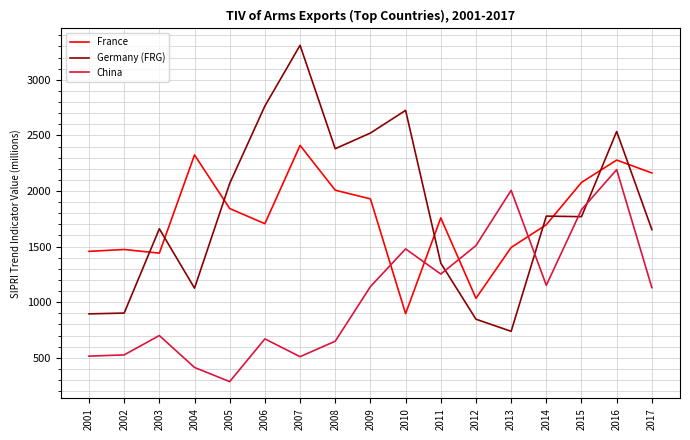

Is this an area chart (filled region under the line)?

No